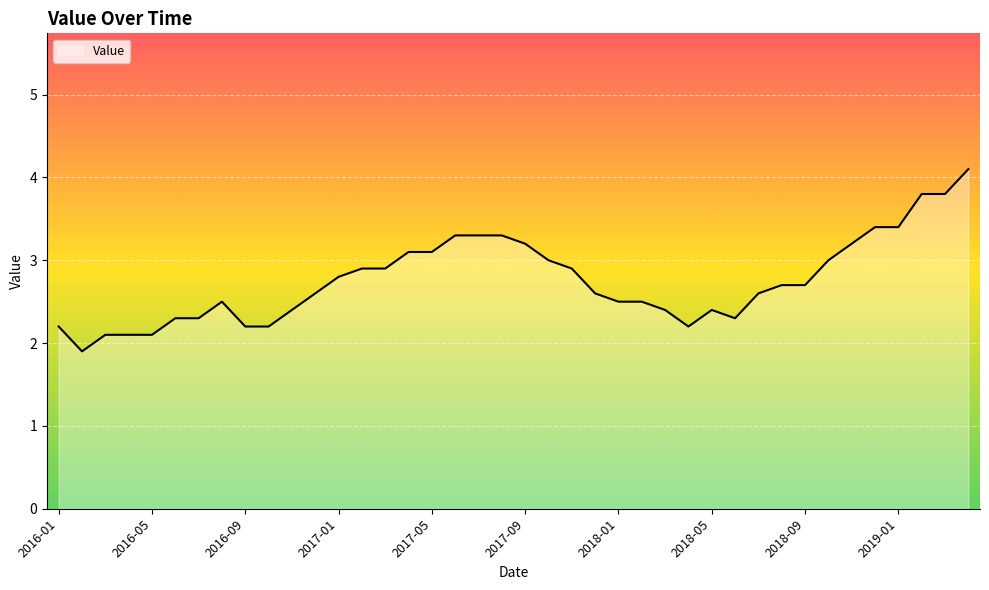

What is the difference between the maximum and minimum values?

2.2